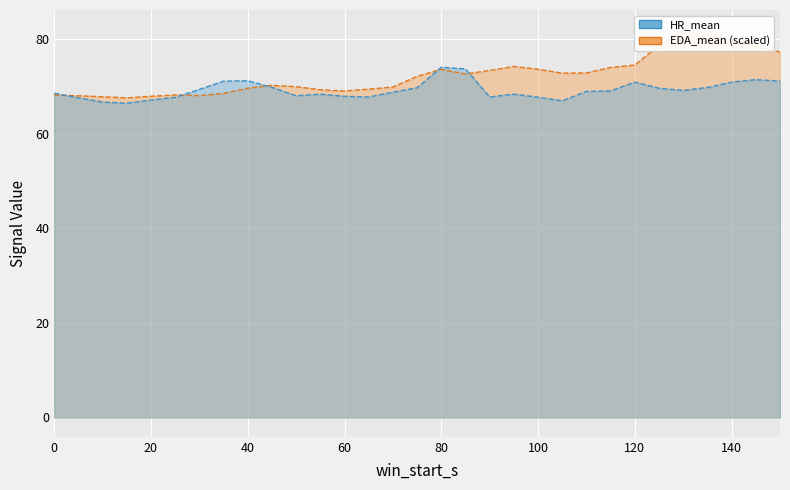

In EDA_mean, how many points are lower than both neighbors (excluding endpoints)?

5